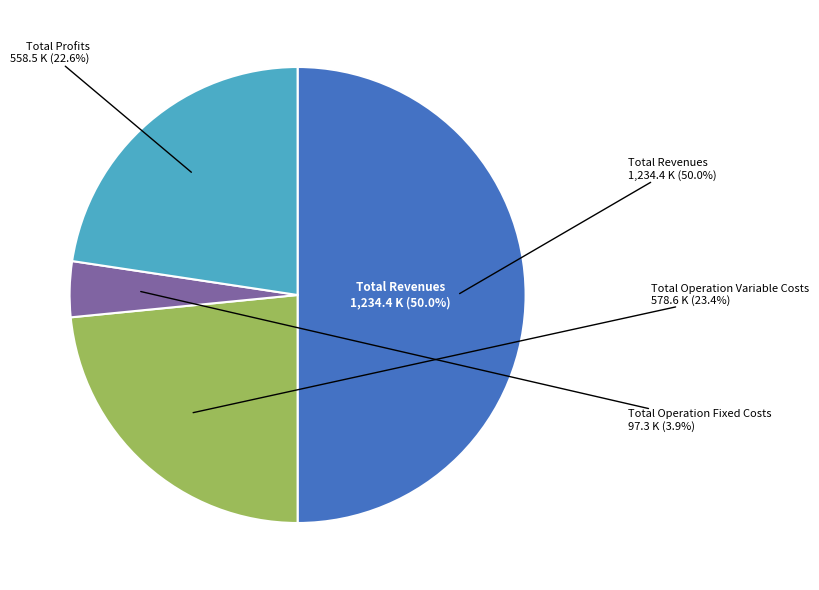

Is it true that Total Profits is 33% of the pie?

False